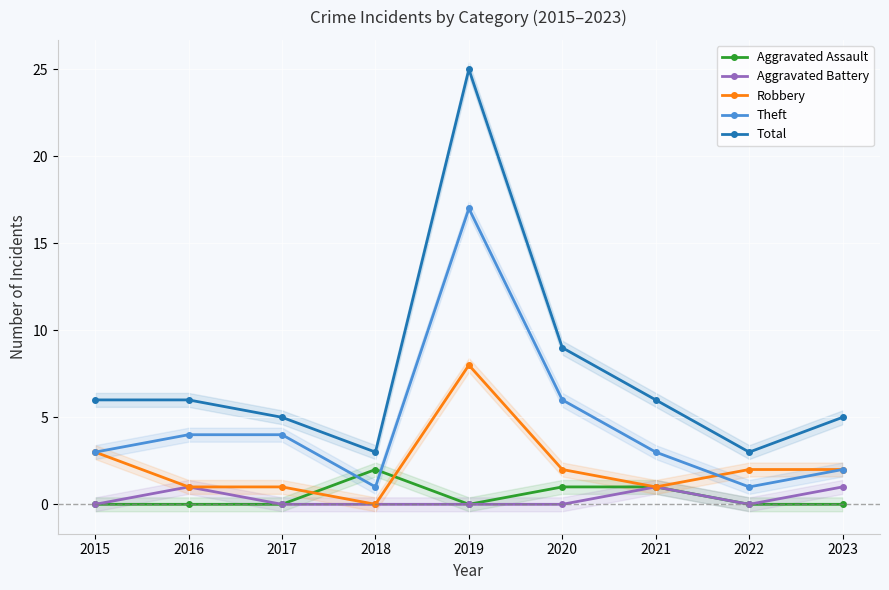

Reading left to right, list all the values displayed in this chart.

Aggravated Assault: 0	0	0	2	0	1	1	0	0
Aggravated Battery: 0	1	0	0	0	0	1	0	1
Robbery: 3	1	1	0	8	2	1	2	2
Theft: 3	4	4	1	17	6	3	1	2
Total: 6	6	5	3	25	9	6	3	5